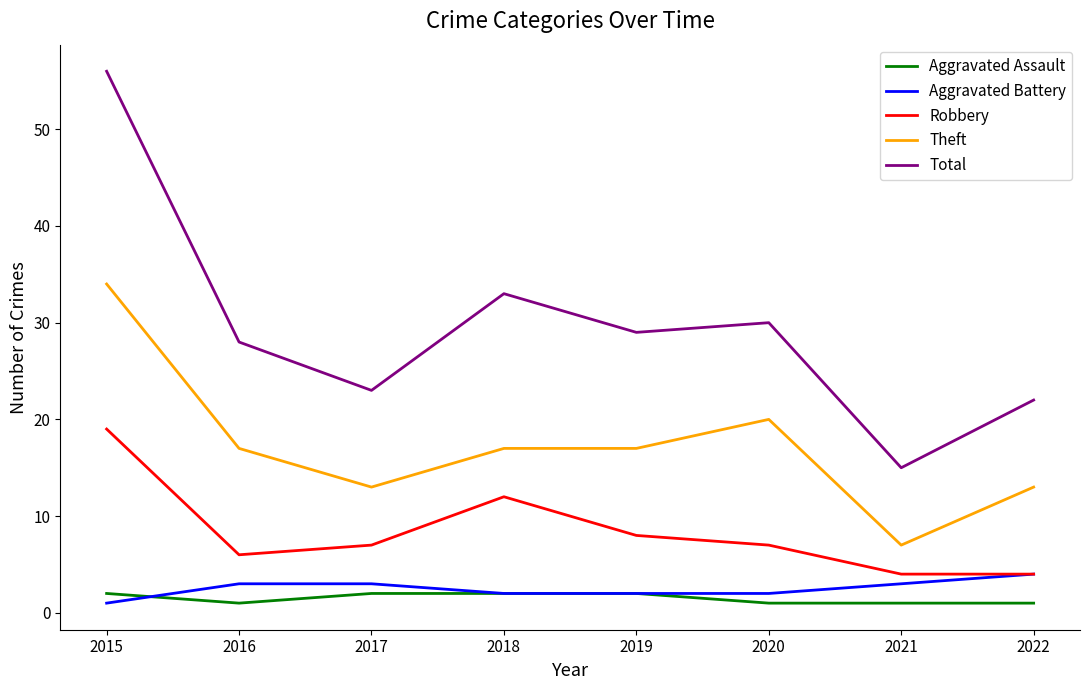

At which label does Theft first exceed 17?

2015